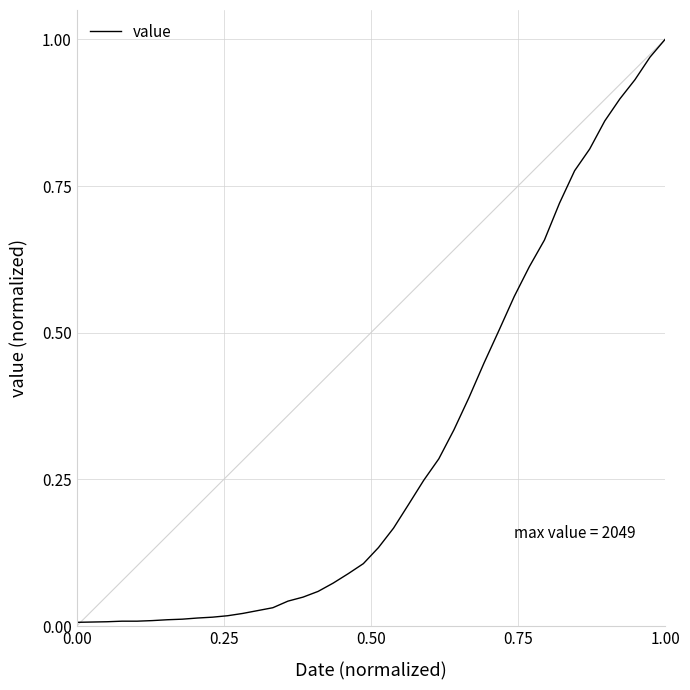

What is the difference between the maximum and minimum values?

1.0